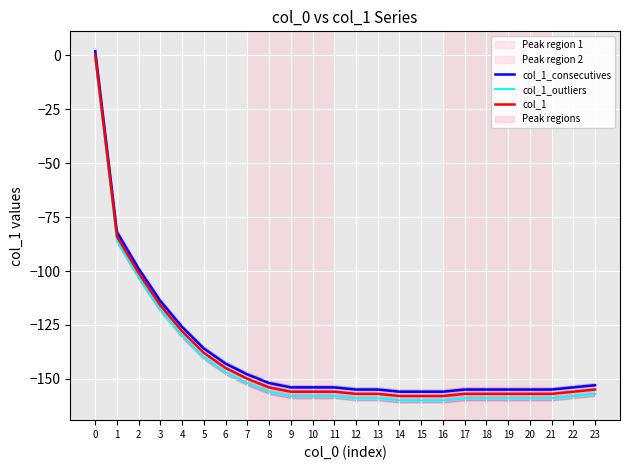

The col_1 series shows -157 at 19. True or false?

True